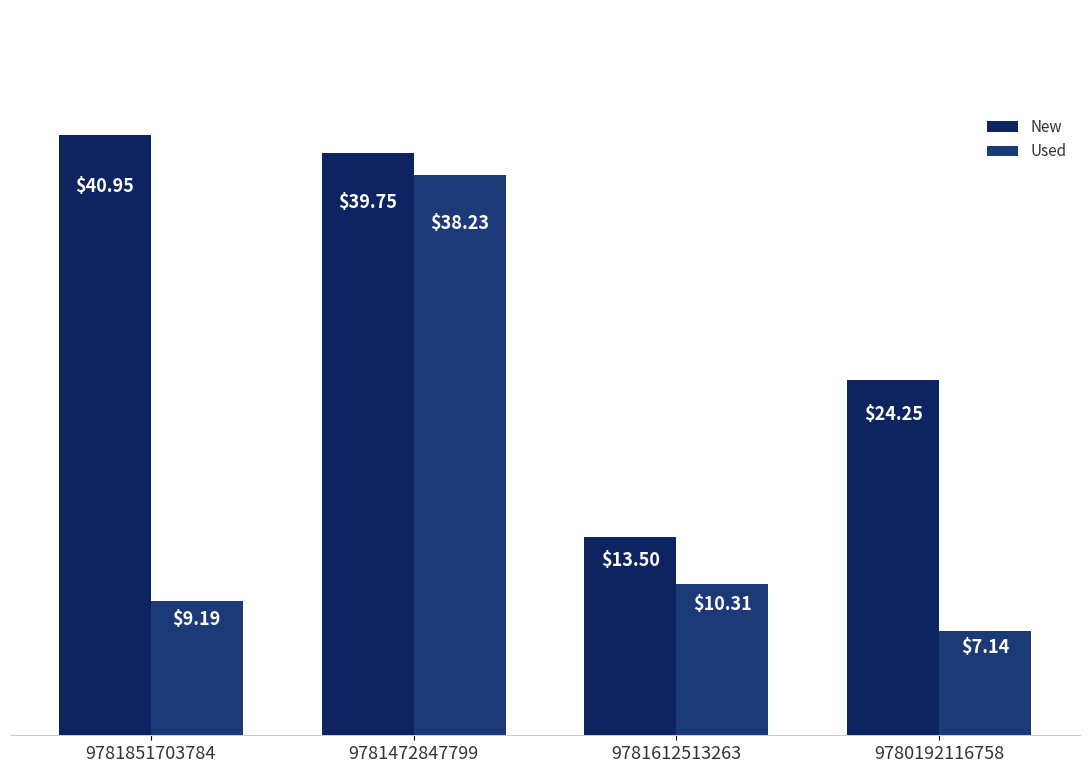

What is the total value across all series at 9781851703784?

50.1